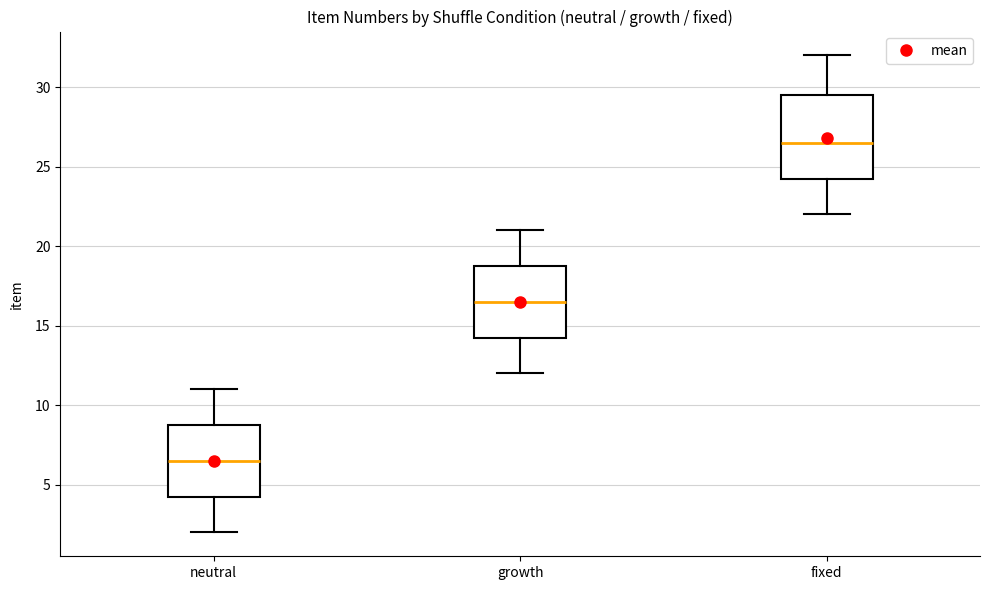

Which box has the lowest median line?

neutral